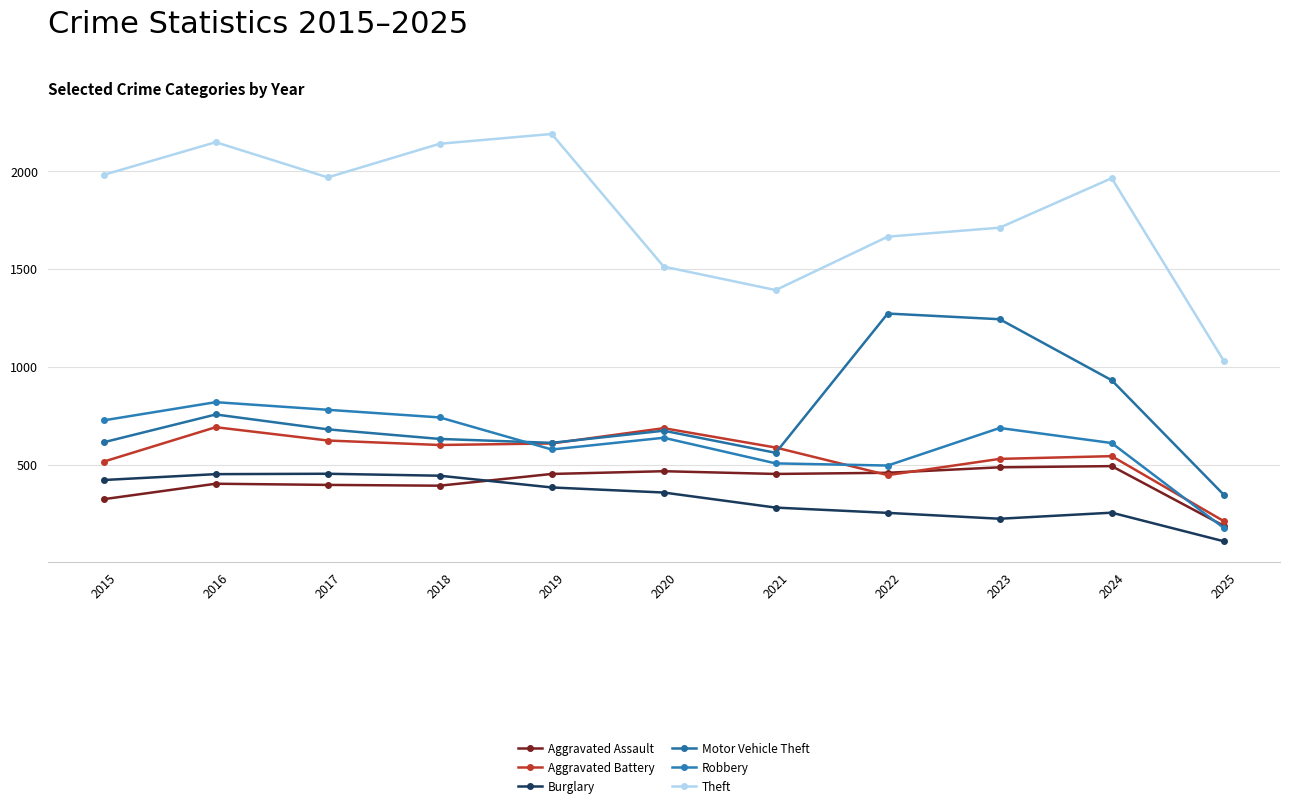

What is the sum of all Burglary values?

3626